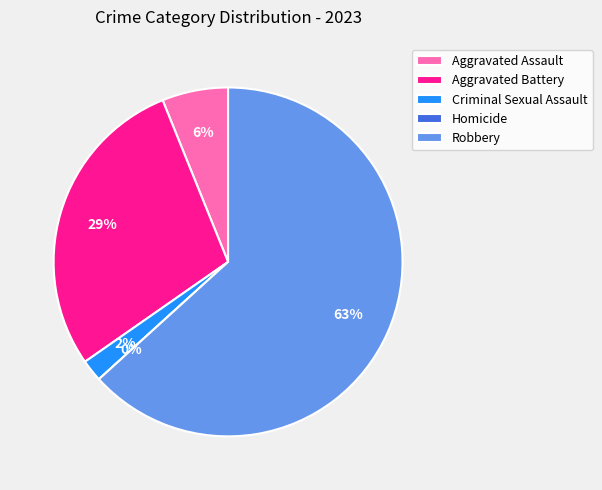

Combined, what portion of the pie is Aggravated Assault and Robbery?

69.4%